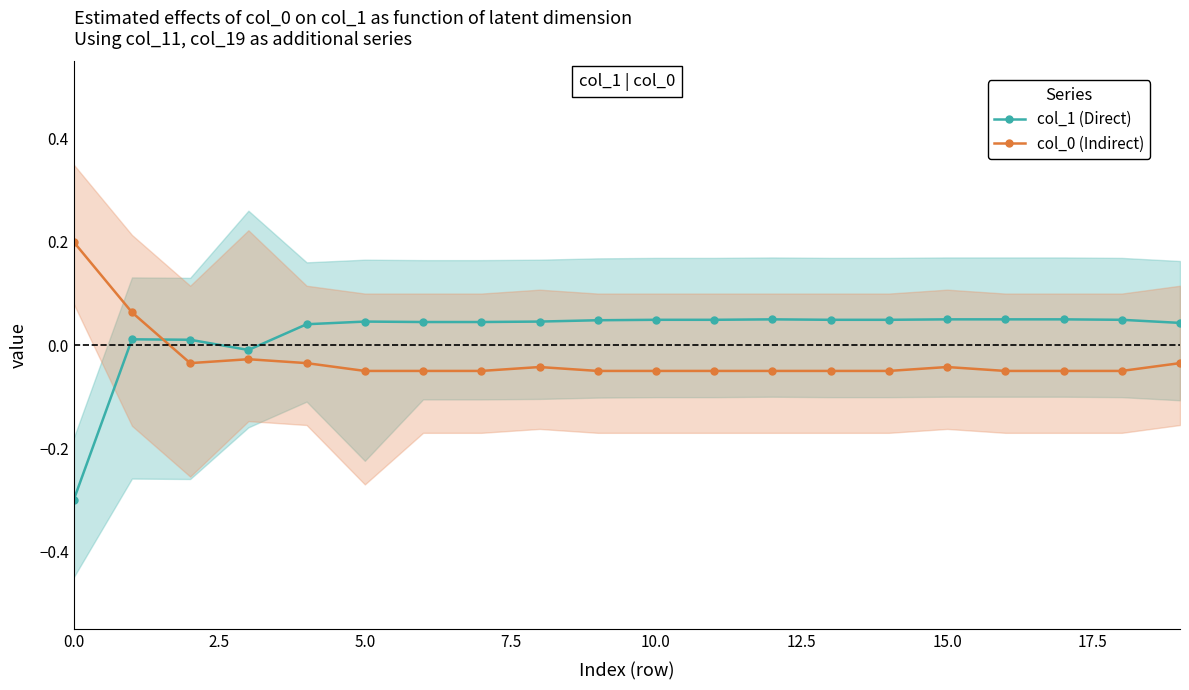

What is the minimum value for col_1 (Direct)?

-0.3